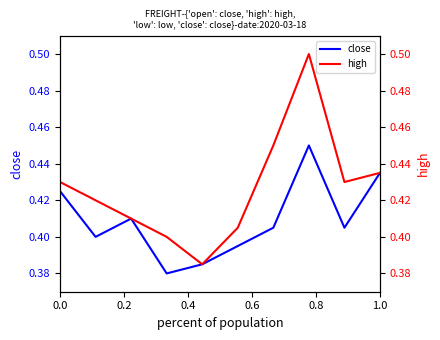

True or false: close has a value of 0.1 at 0.0.

False